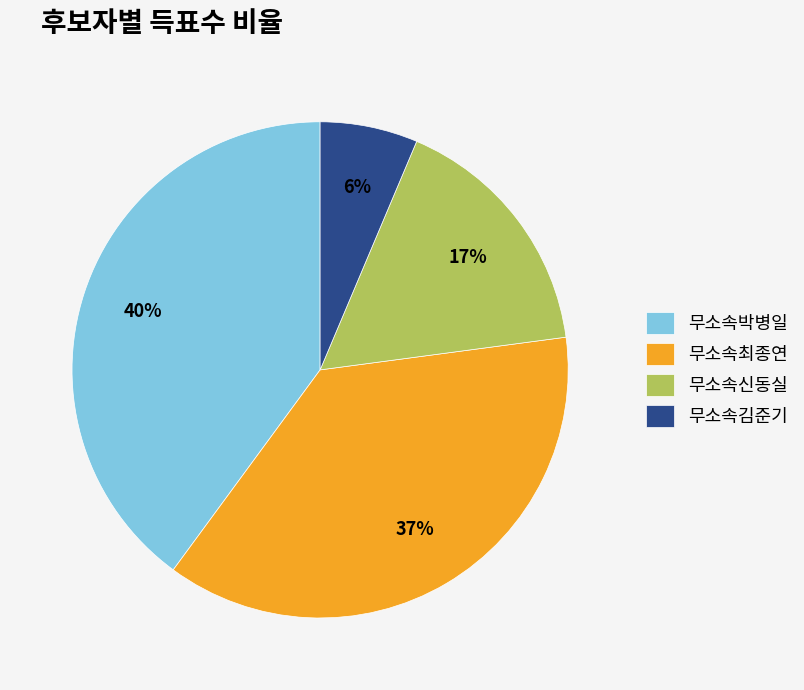

Is there a majority slice in this chart?

No